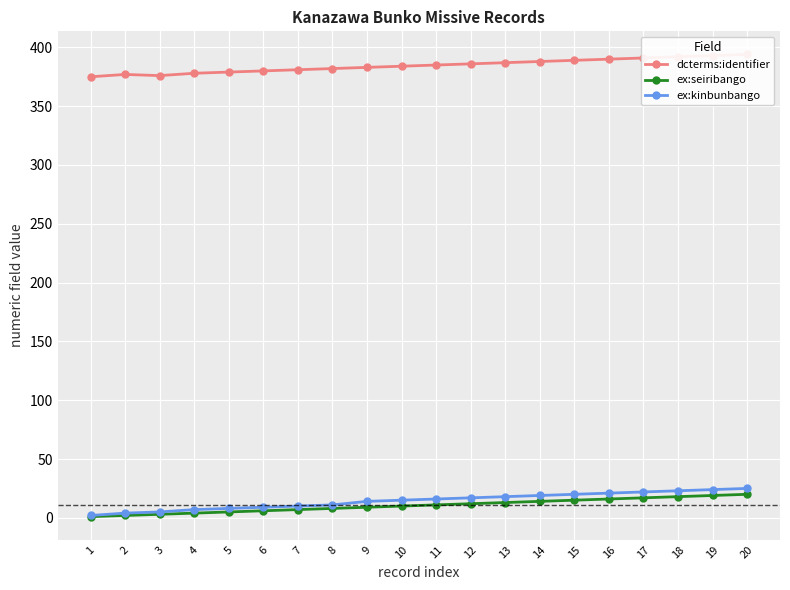

Which series has the largest total across all categories?

dcterms:identifier